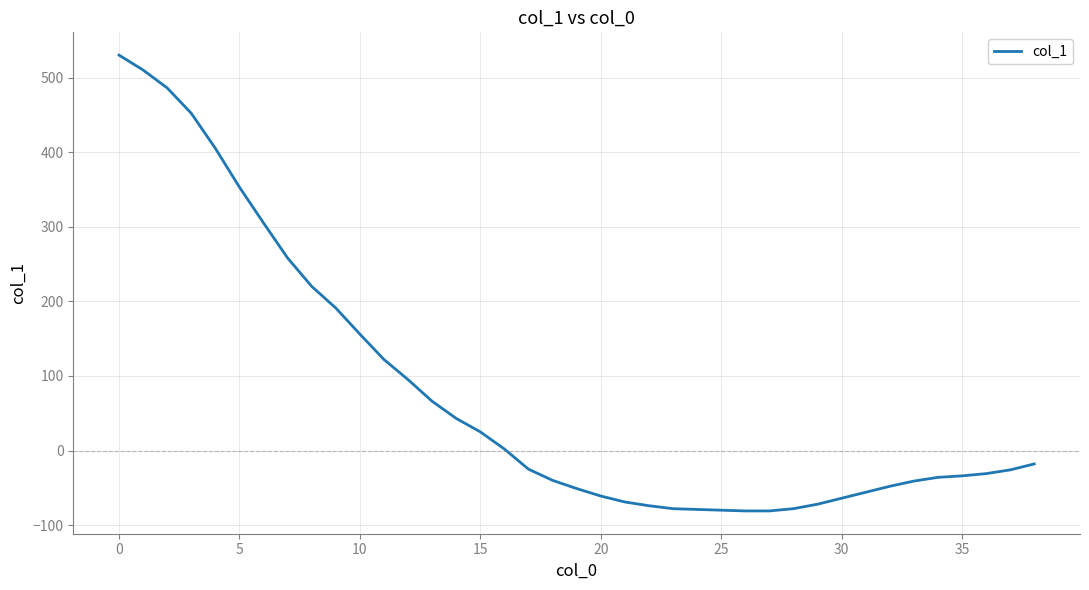

How many lines are shown in the chart?

1